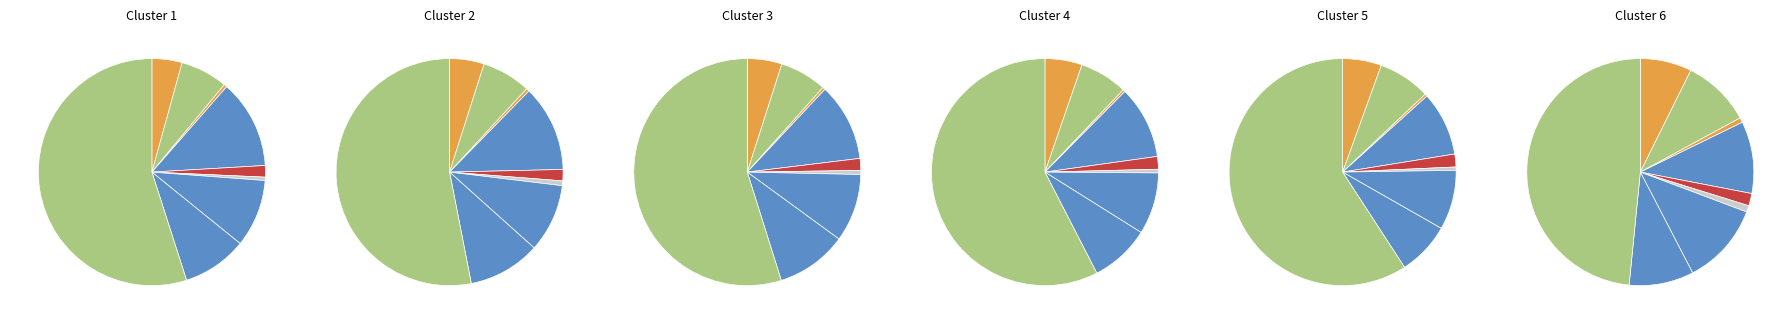

Which category has the biggest portion of the pie?

Theft